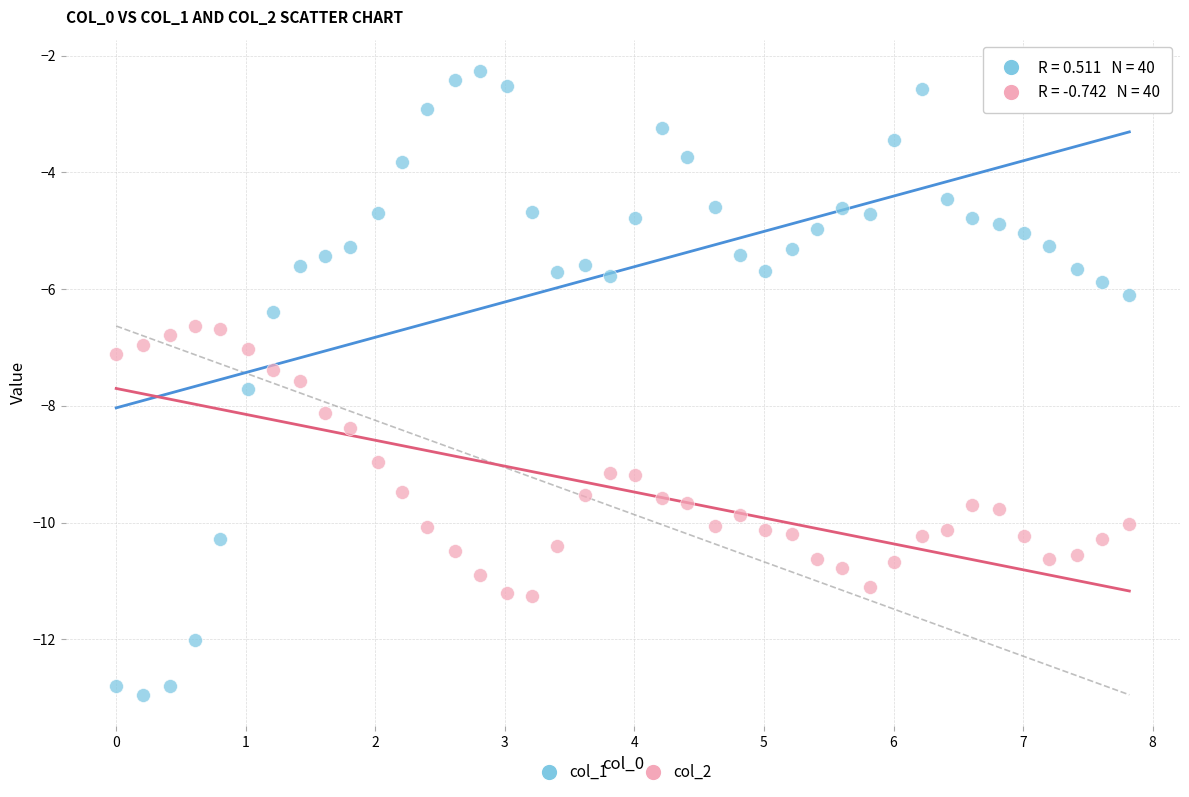

Which series reaches the minimum Y coordinate?

col_1